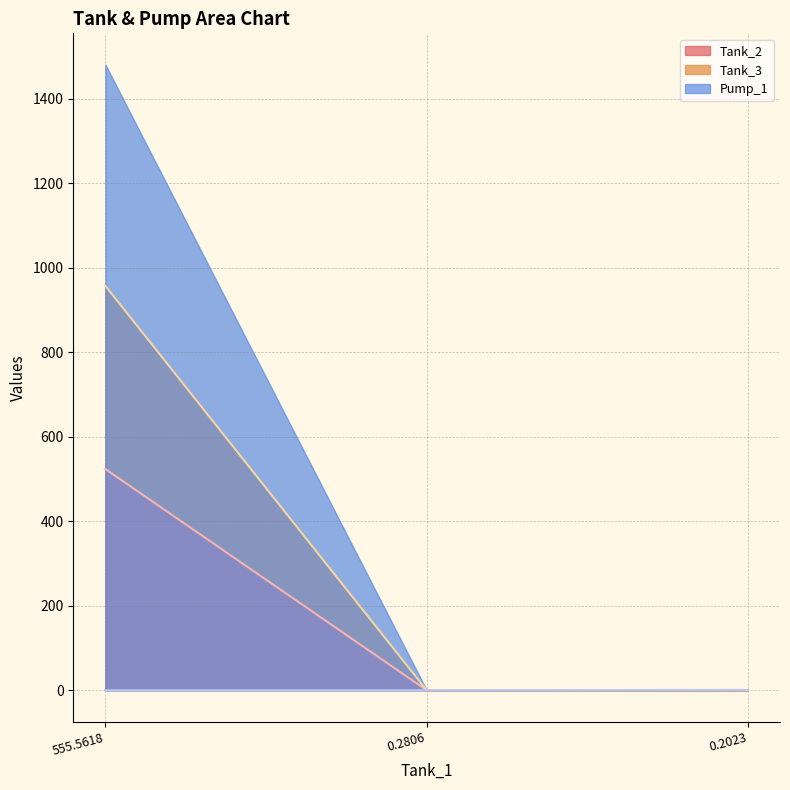

Is it true that Pump_1 equals 0.1 at 0.2806?

True